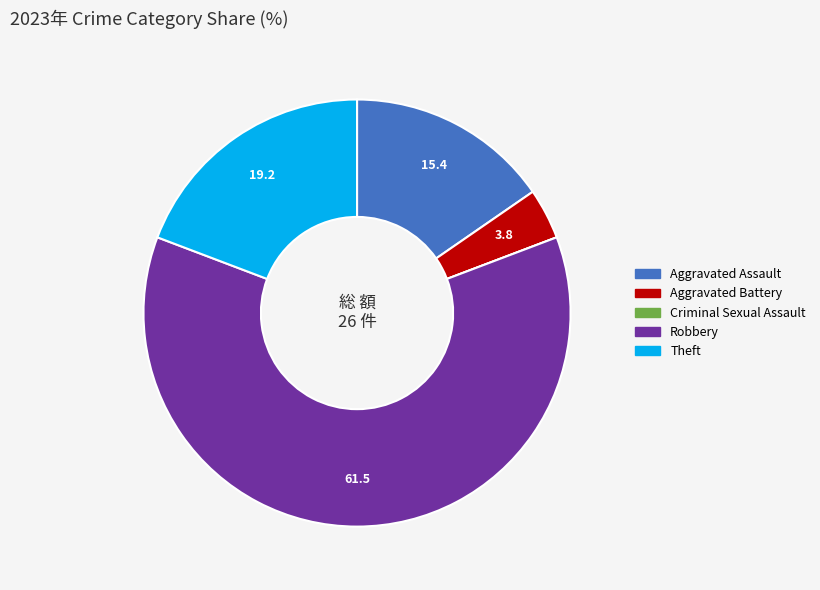

Do Theft and Robbery together represent more than half of the pie?

Yes